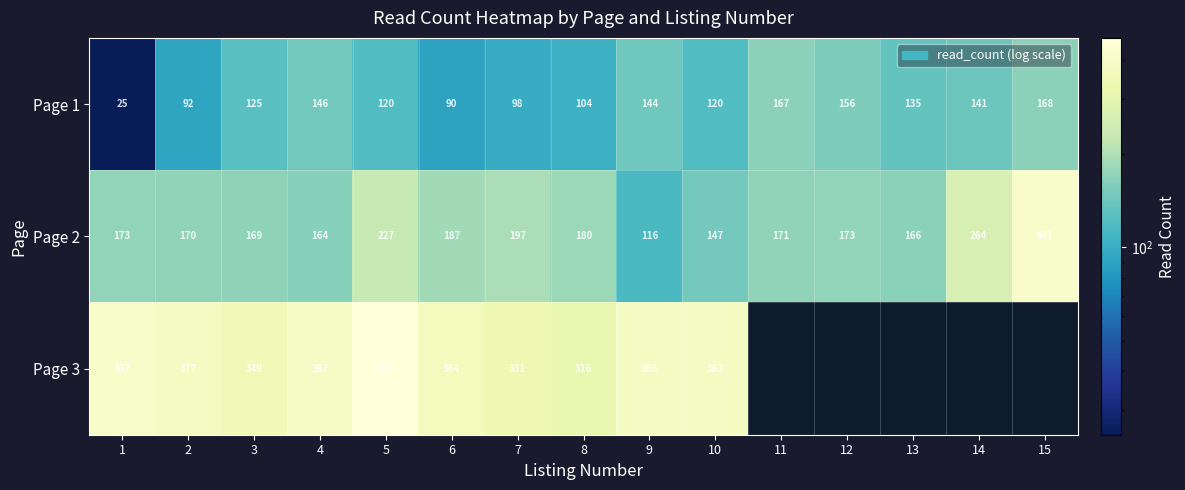

The Page 2 series shows 180 at 8. True or false?

True